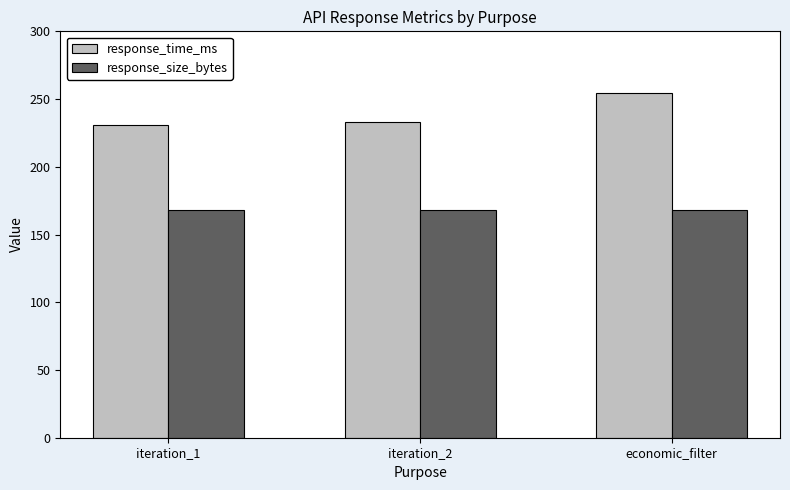

Rank the series by their average value, from lowest to highest.

response_size_bytes, response_time_ms